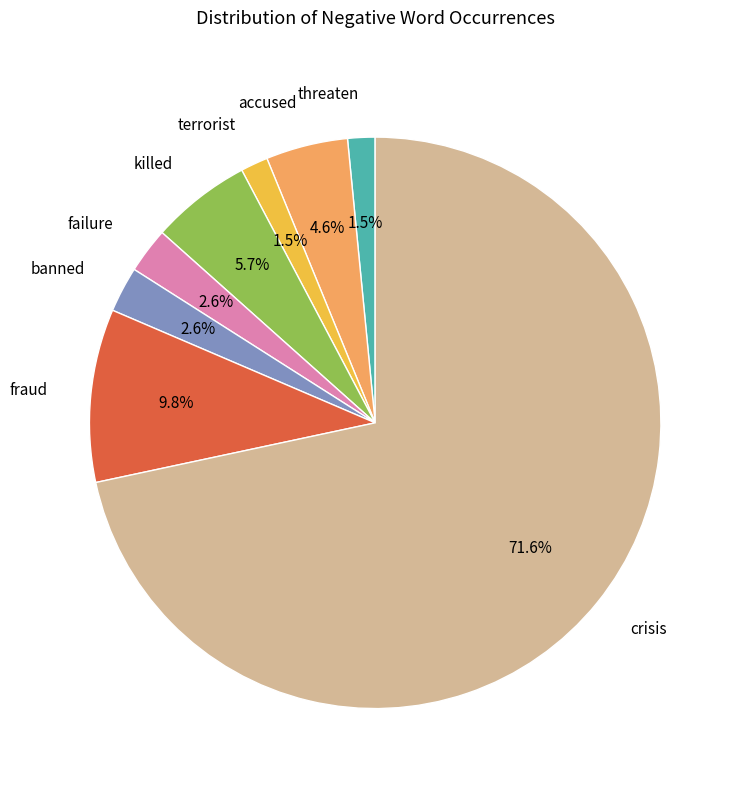

Does failure represent more than half of the total?

No